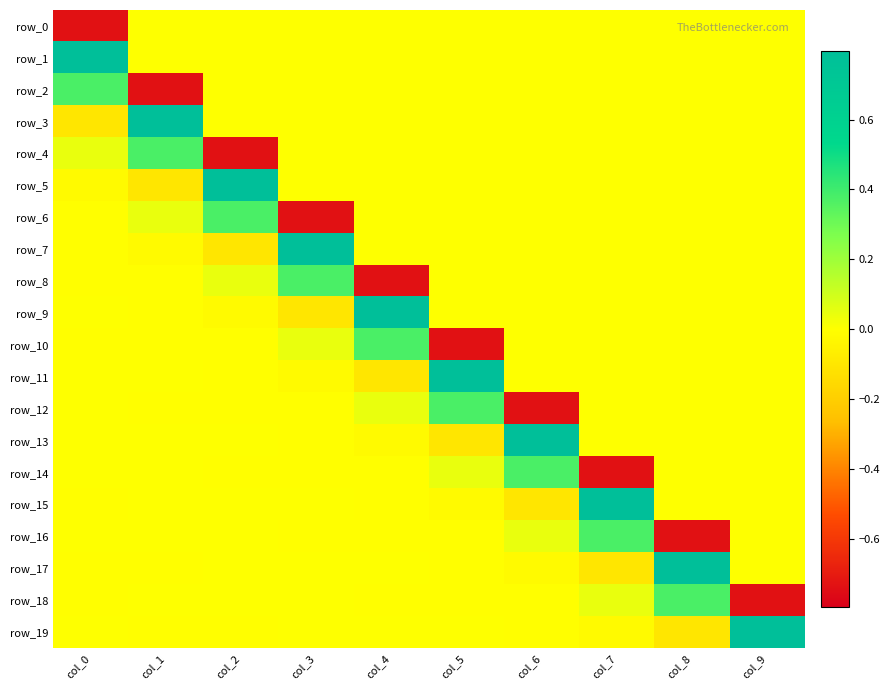

What is the difference between the second highest and minimum values in the row_7 series?

0.1